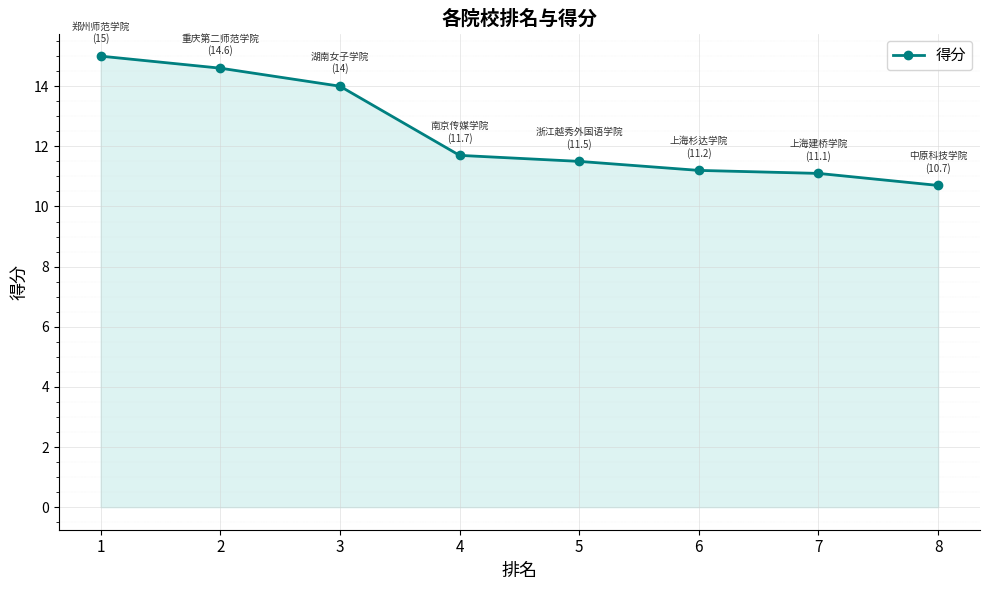

Between 4 and 7, which is larger?

4